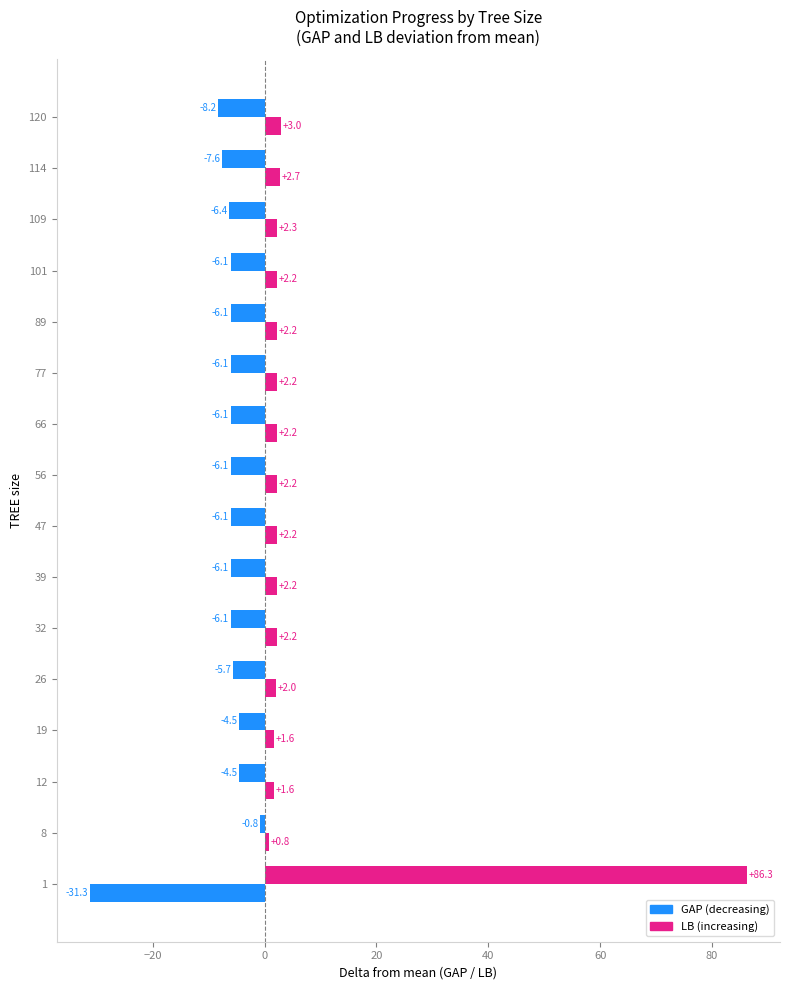

How many categories are shown in the chart?

16